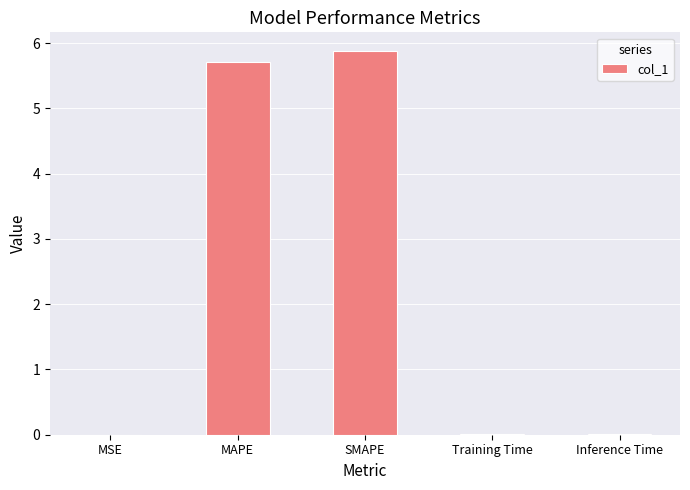

Is it true that the value at Inference Time is 0.0?

True